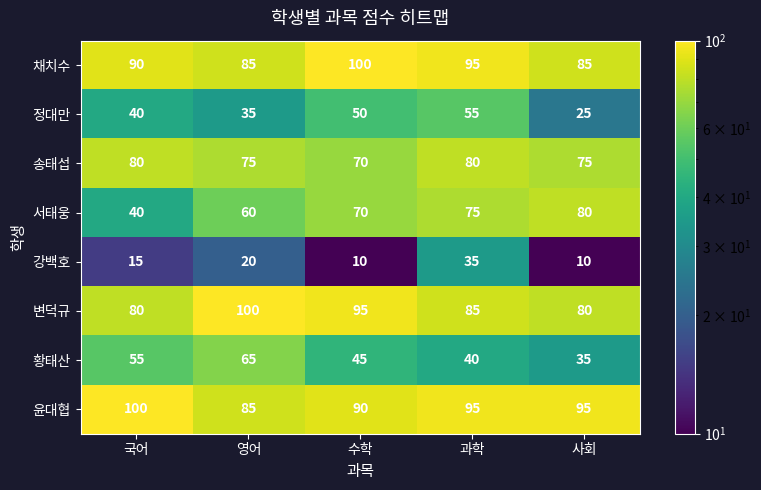

What is the spread (max minus min) of values at 영어?

80